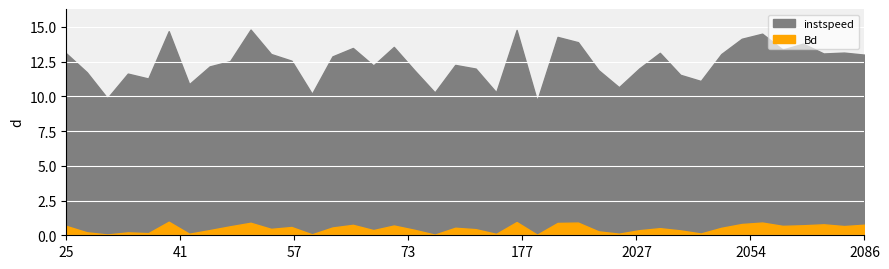

What is the total value across all series at 37.0?

11.8